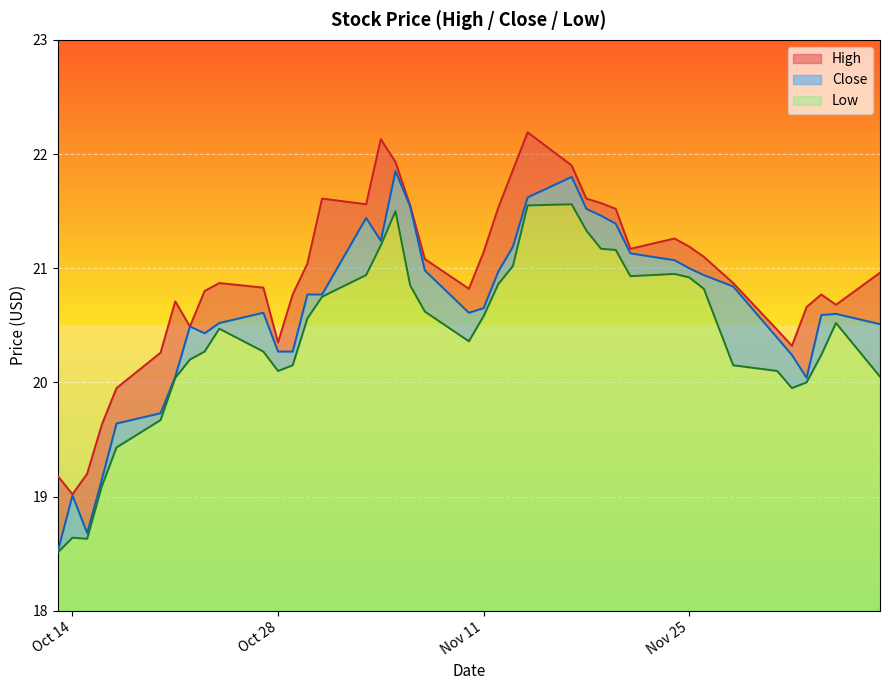

What is the total value across all series at 2014-11-03?

63.9